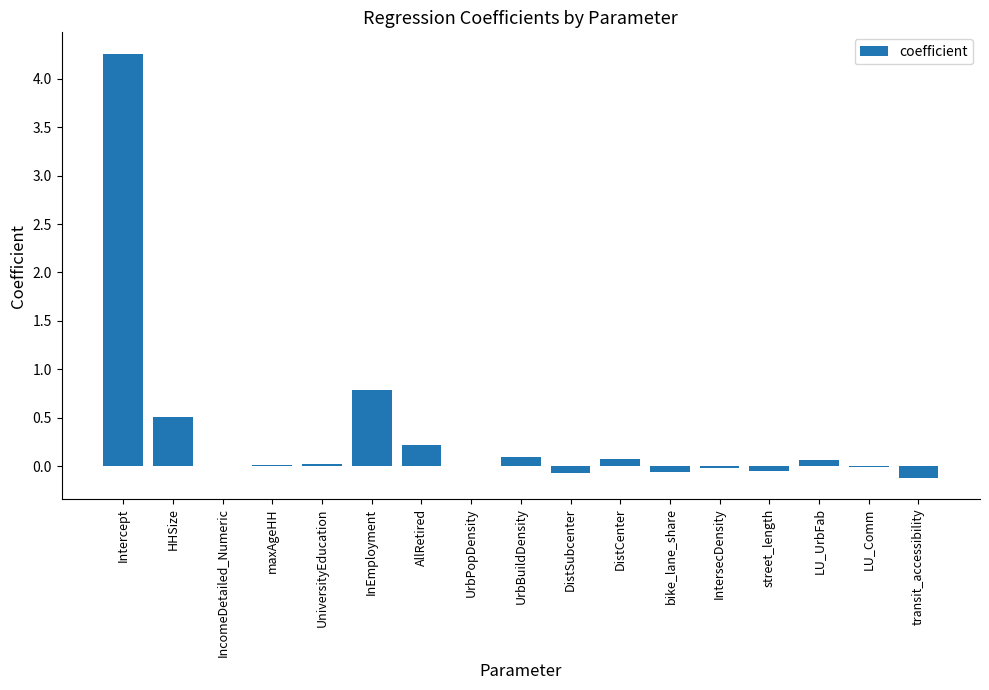

The value at InEmployment is 1.4. True or false?

False